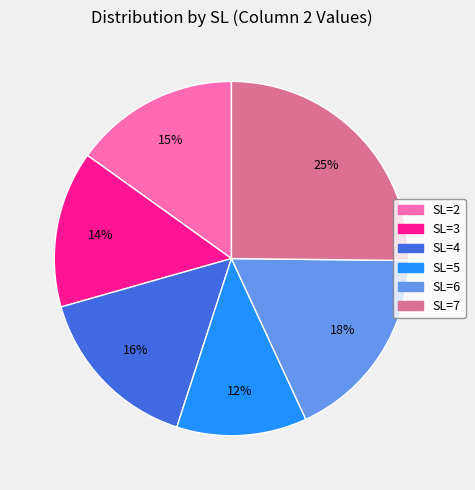

Which has a higher value, SL=6 or SL=2?

SL=6